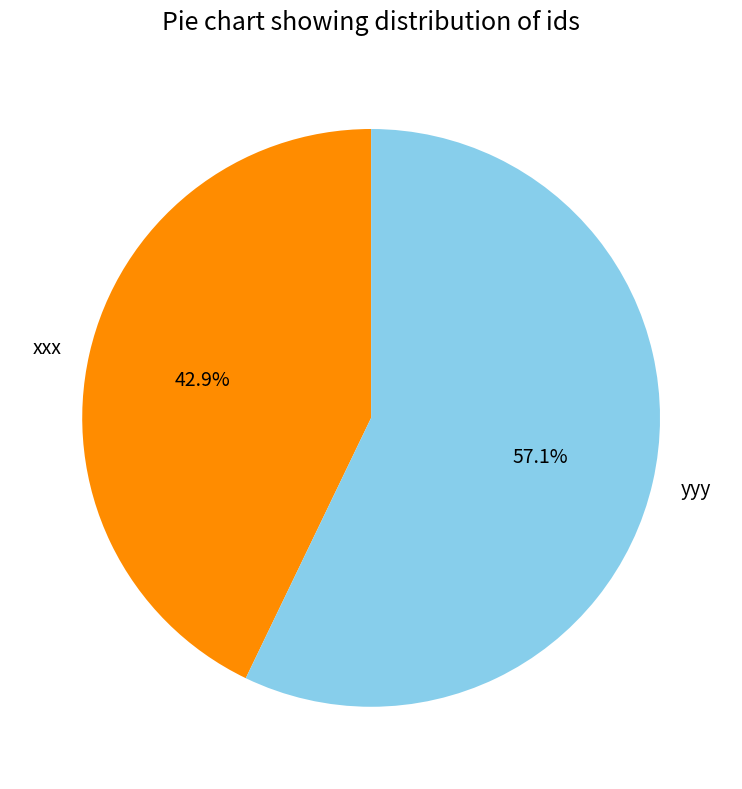

Count the number of slices in the pie.

2